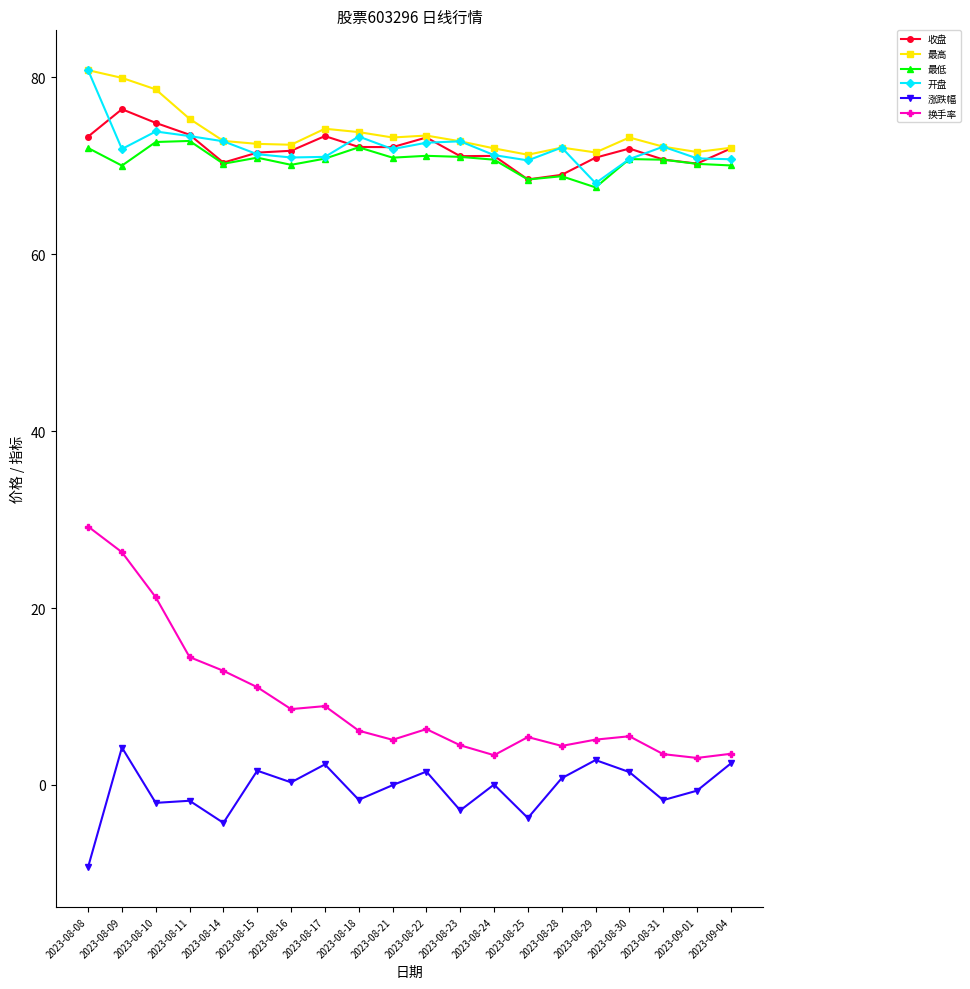

Is the value of 最低 at 2023-08-29 greater than the value of 开盘 at 2023-08-31?

No